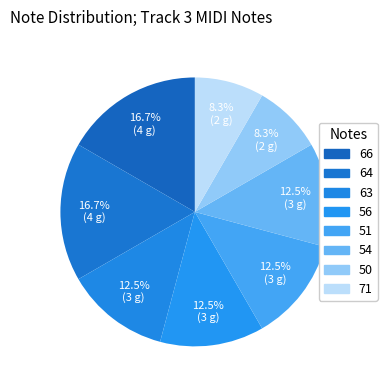

How many slices are in this pie chart?

8